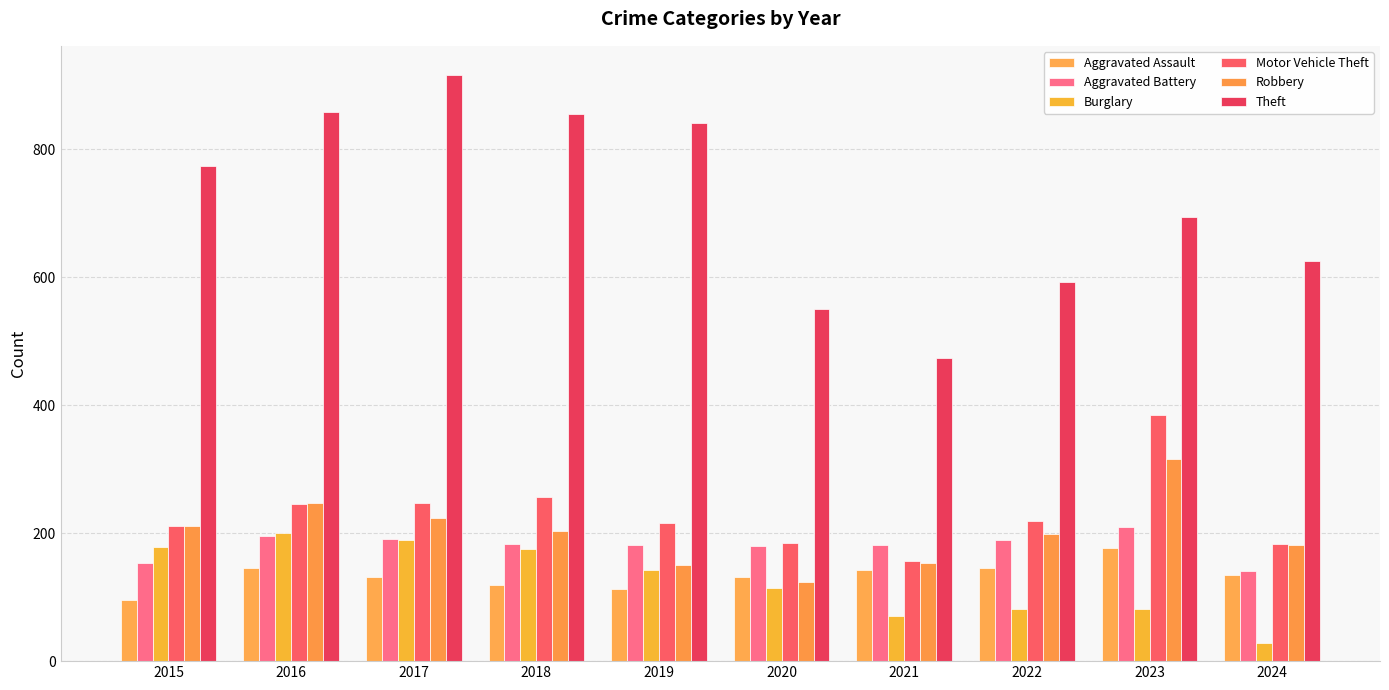

Reading left to right, what are all the values shown in this chart?

Aggravated Assault: 2015=95	2016=146	2017=131	2018=119	2019=113	2020=131	2021=142	2022=146	2023=177	2024=135
Aggravated Battery: 2015=154	2016=196	2017=191	2018=183	2019=182	2020=180	2021=182	2022=190	2023=209	2024=141
Burglary: 2015=178	2016=201	2017=189	2018=176	2019=143	2020=115	2021=71	2022=82	2023=81	2024=28
Motor Vehicle Theft: 2015=211	2016=245	2017=247	2018=256	2019=216	2020=184	2021=156	2022=219	2023=385	2024=183
Robbery: 2015=212	2016=247	2017=224	2018=204	2019=150	2020=124	2021=153	2022=198	2023=316	2024=181
Theft: 2015=774	2016=858	2017=916	2018=856	2019=841	2020=550	2021=474	2022=592	2023=695	2024=625